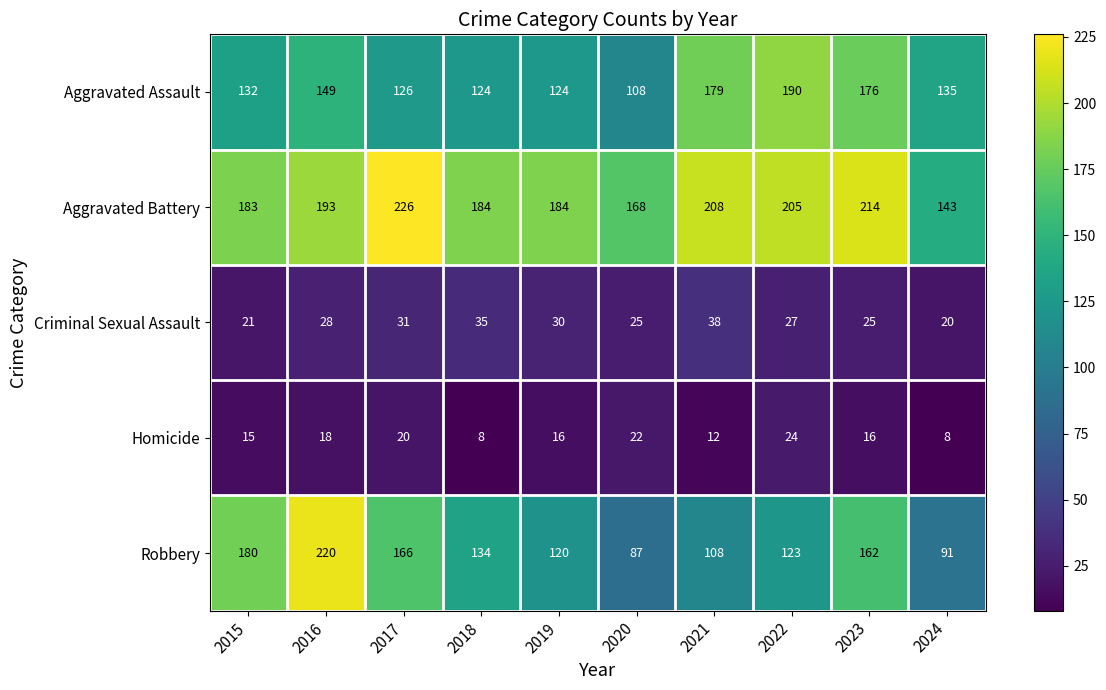

Which category has the highest value in the Criminal Sexual Assault series?

2021